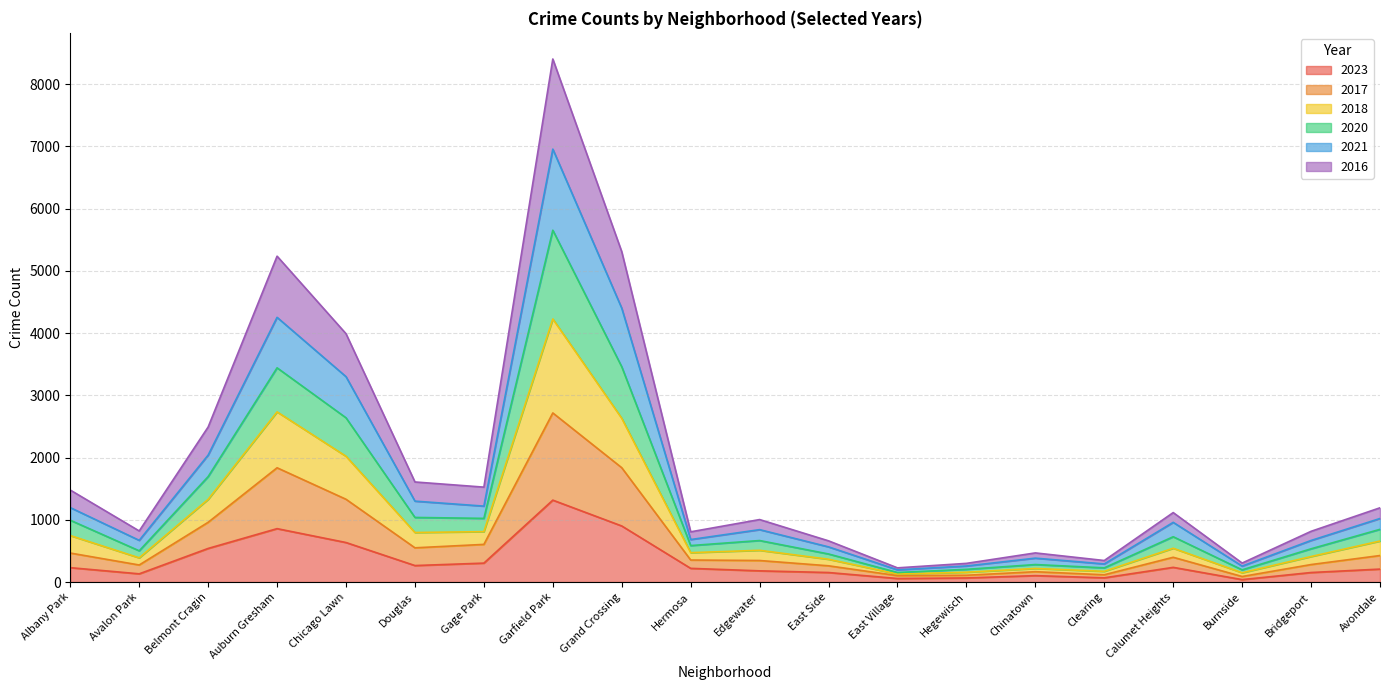

The 2023 series shows 153 at East Side. True or false?

True